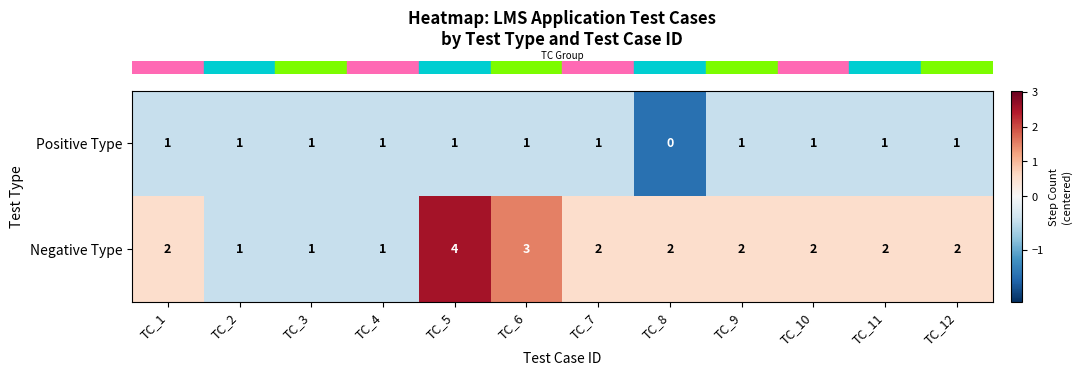

What is the sum of the Negative Type values at TC_5 and TC_6?

7